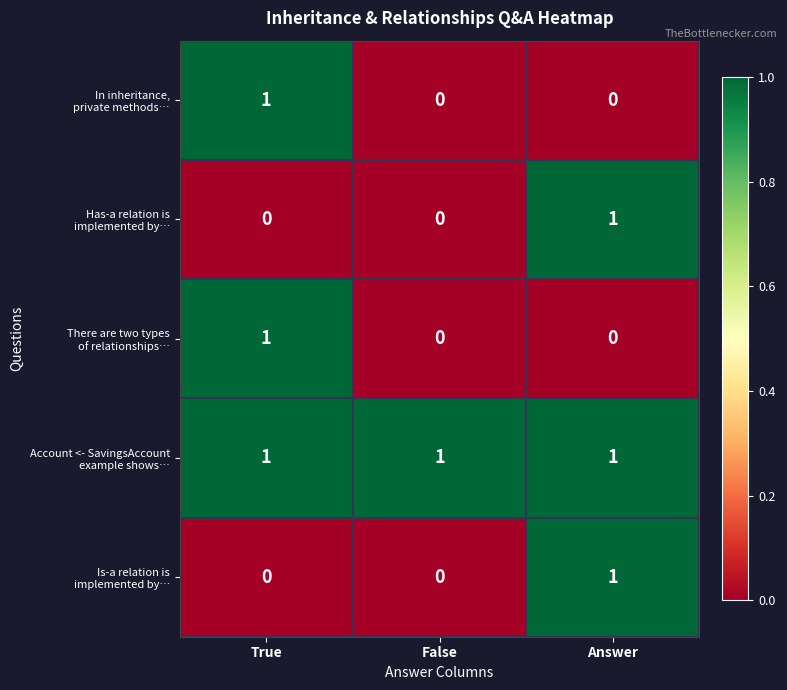

At how many categories does at least one series exceed 0?

3